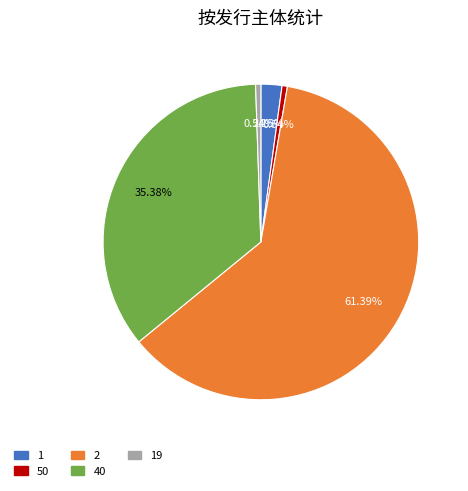

Is there a majority slice in this chart?

Yes